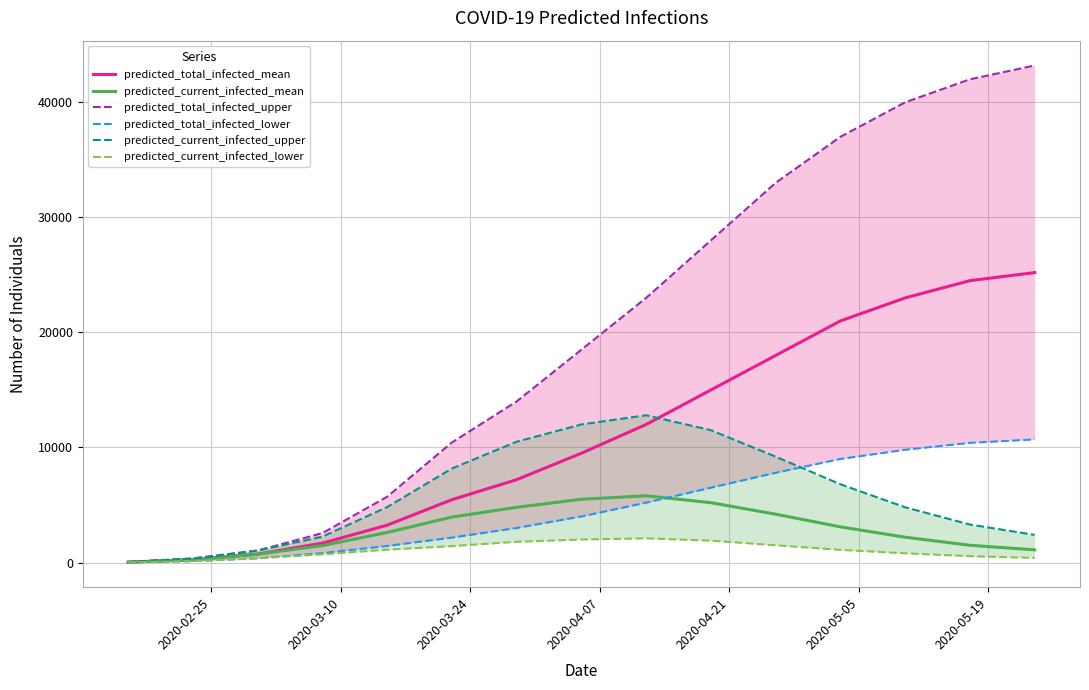

Rank the series by their maximum value, from highest to lowest.

predicted_total_infected_upper, predicted_total_infected_mean, predicted_current_infected_upper, predicted_total_infected_lower, predicted_current_infected_mean, predicted_current_infected_lower